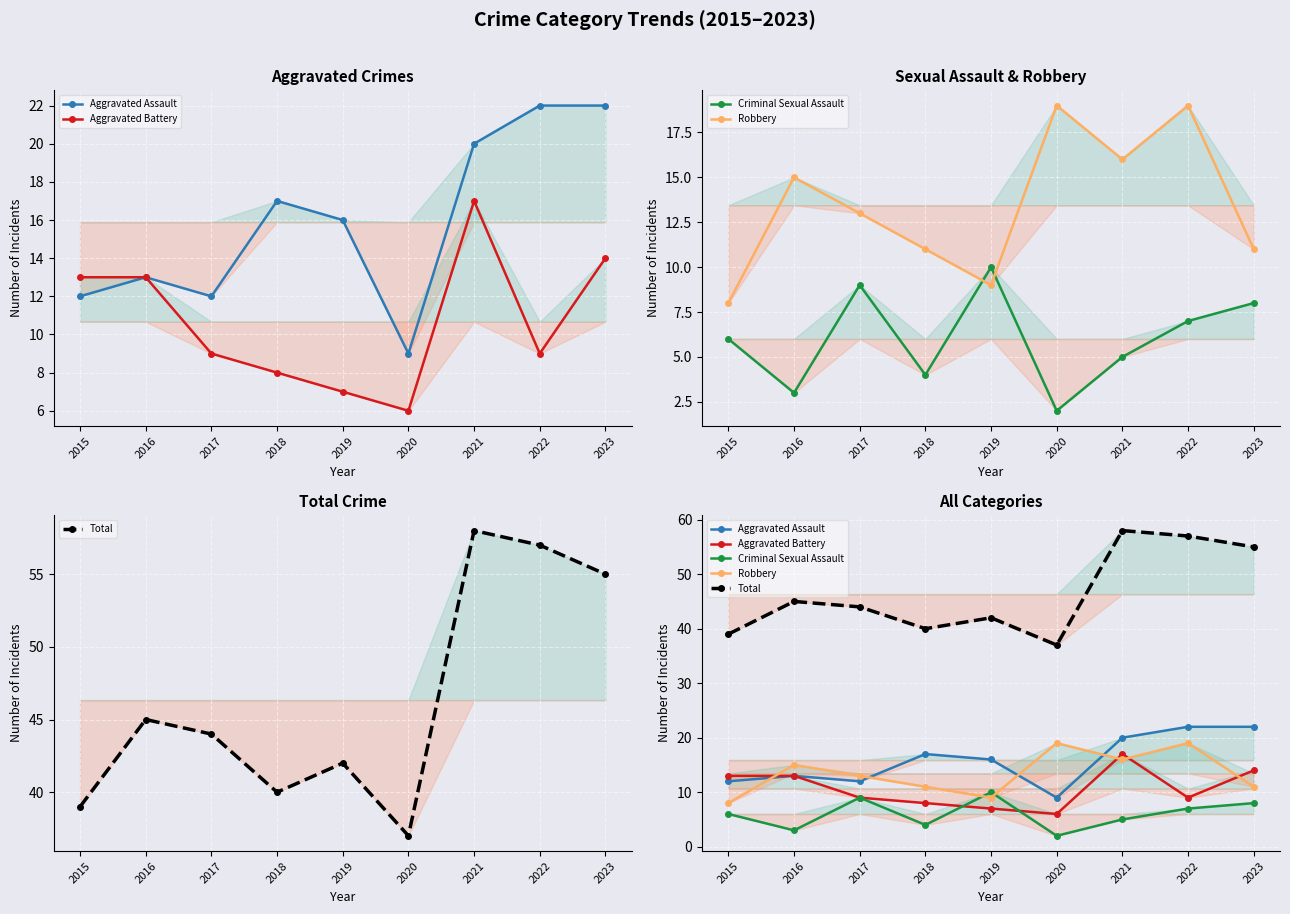

At which label is Robbery closest to 13?

2017